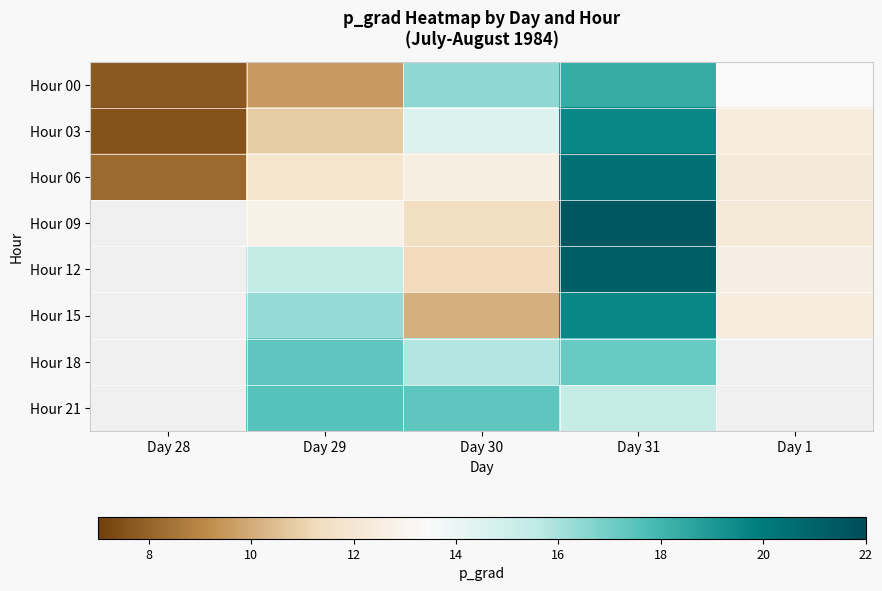

How many values in Hour 09 are above zero?

4